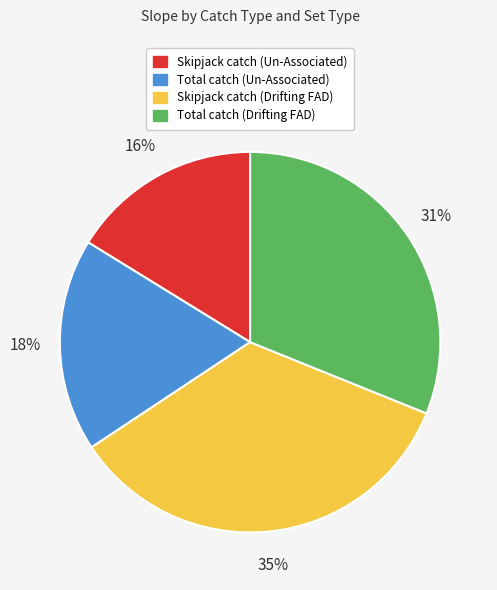

To the nearest percent, what is the combined percentage of Total catch (Un-Associated) and Skipjack catch (Un-Associated)?

34%